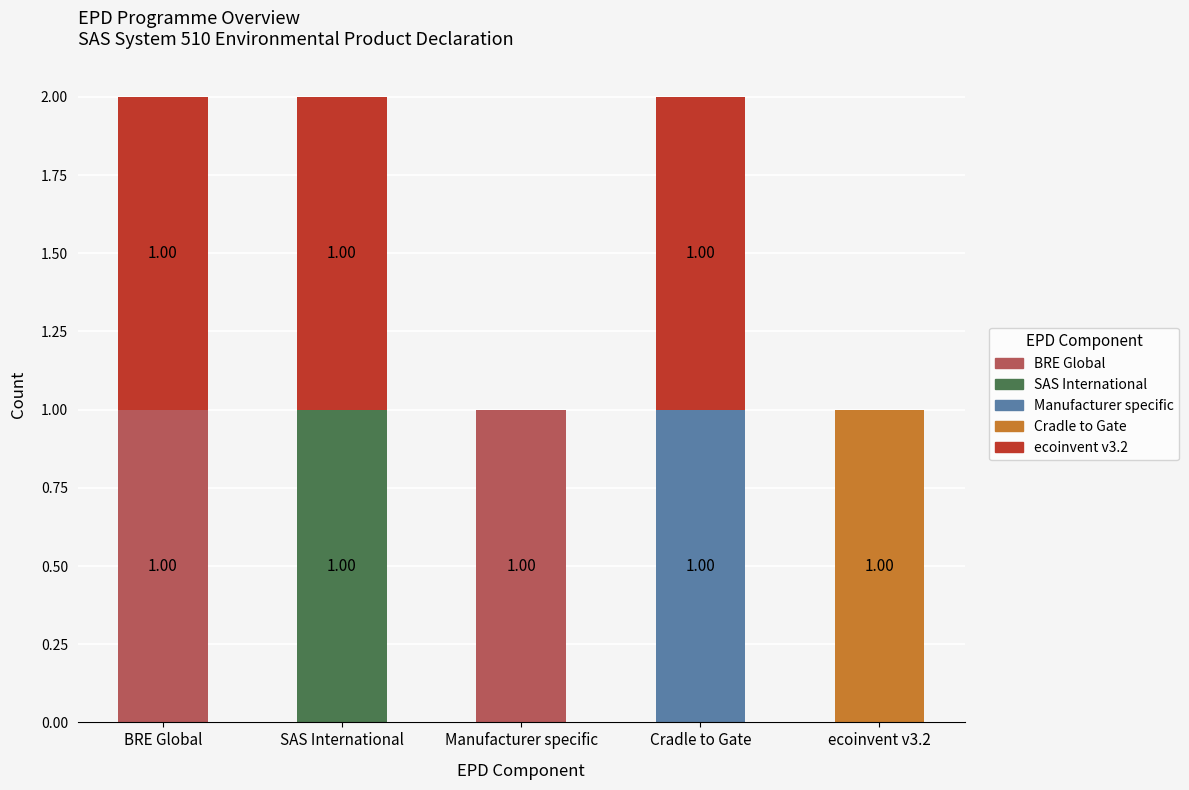

At which category is the sum across all series the highest?

BRE Global